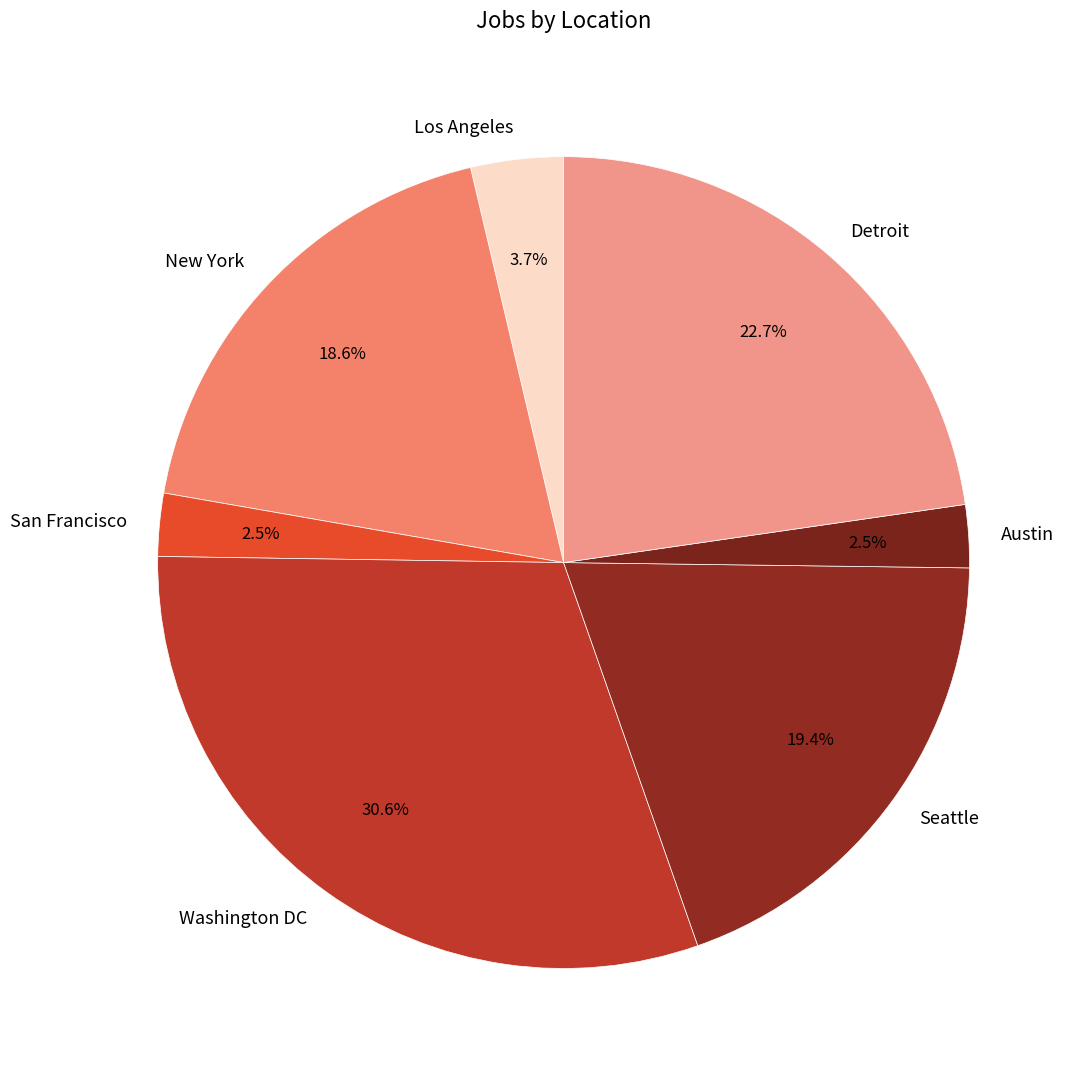

What portion of the pie excludes Seattle?

80.6%